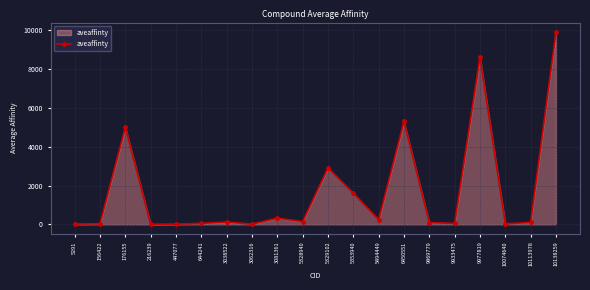

What is the change in value from 176155 to 216239?

-4993.4